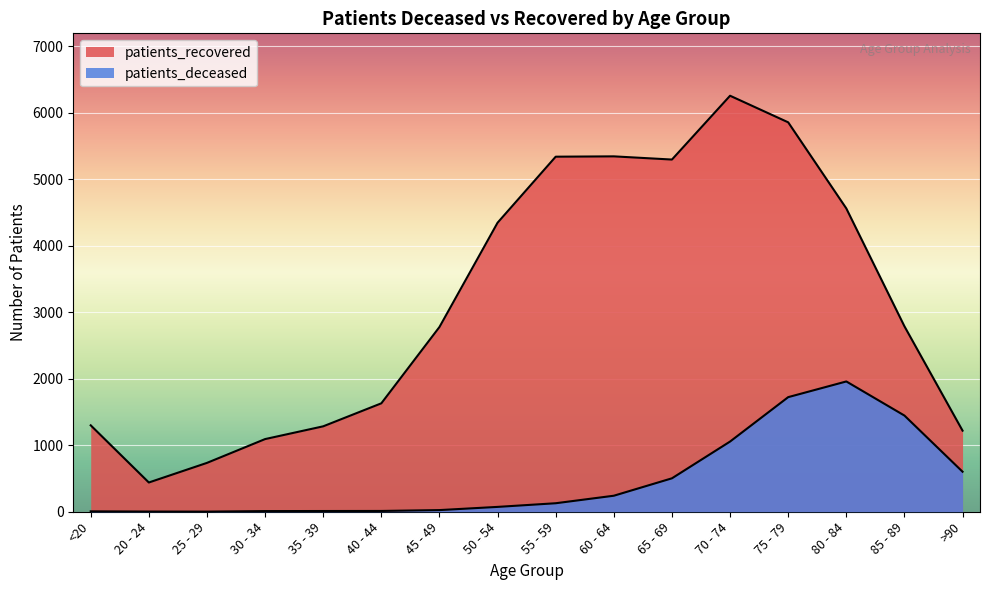

What is the value of the patients_recovered point at the 11th from the left?

5298